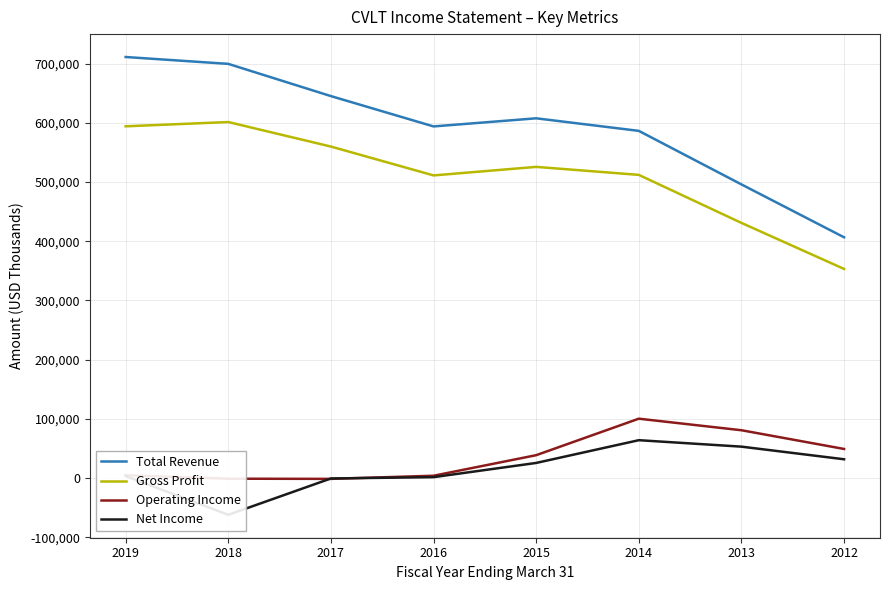

What is the spread (max minus min) of values at 2014?

522200